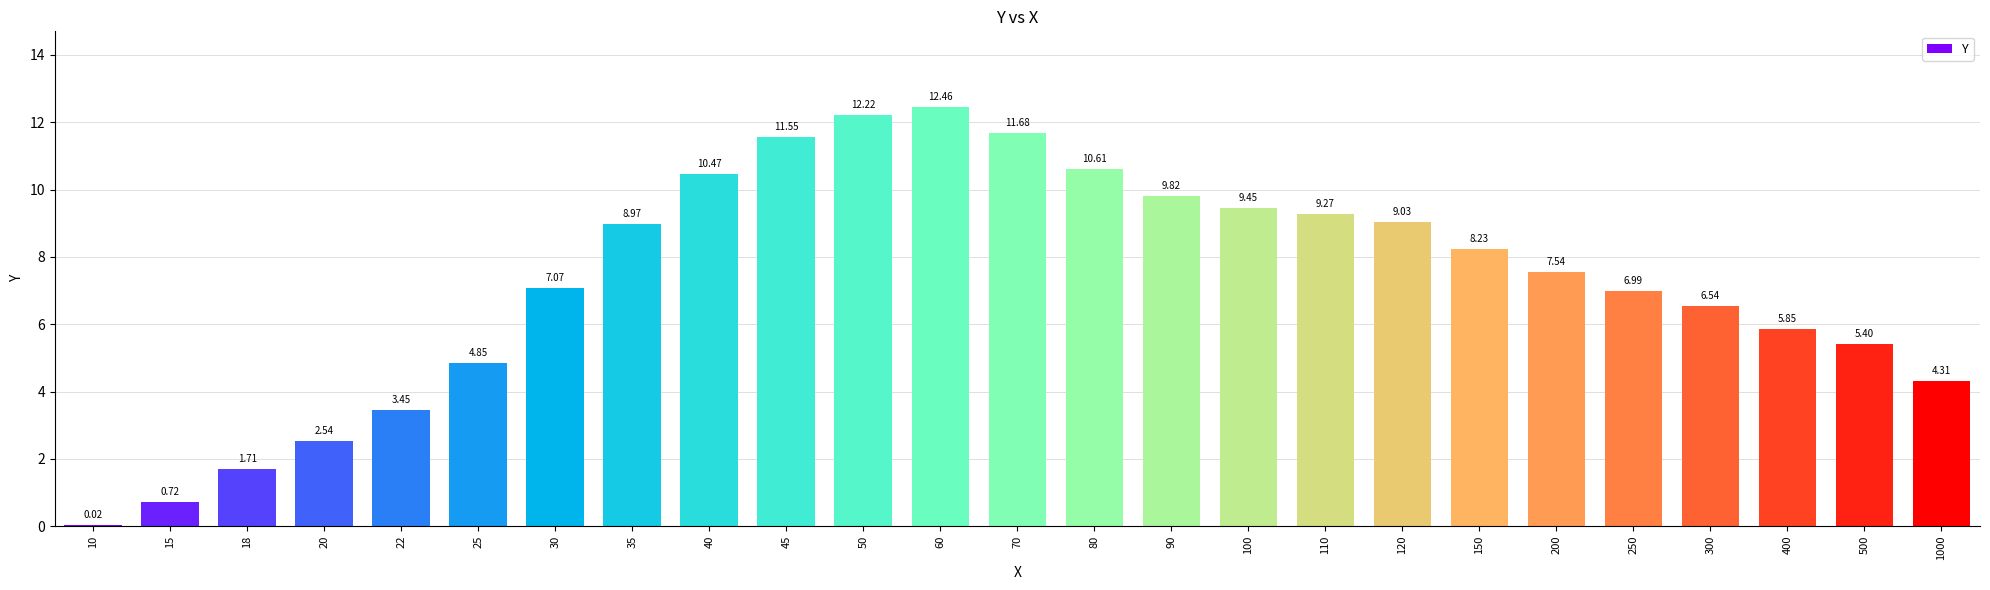

Where does the data first go above 7?

30